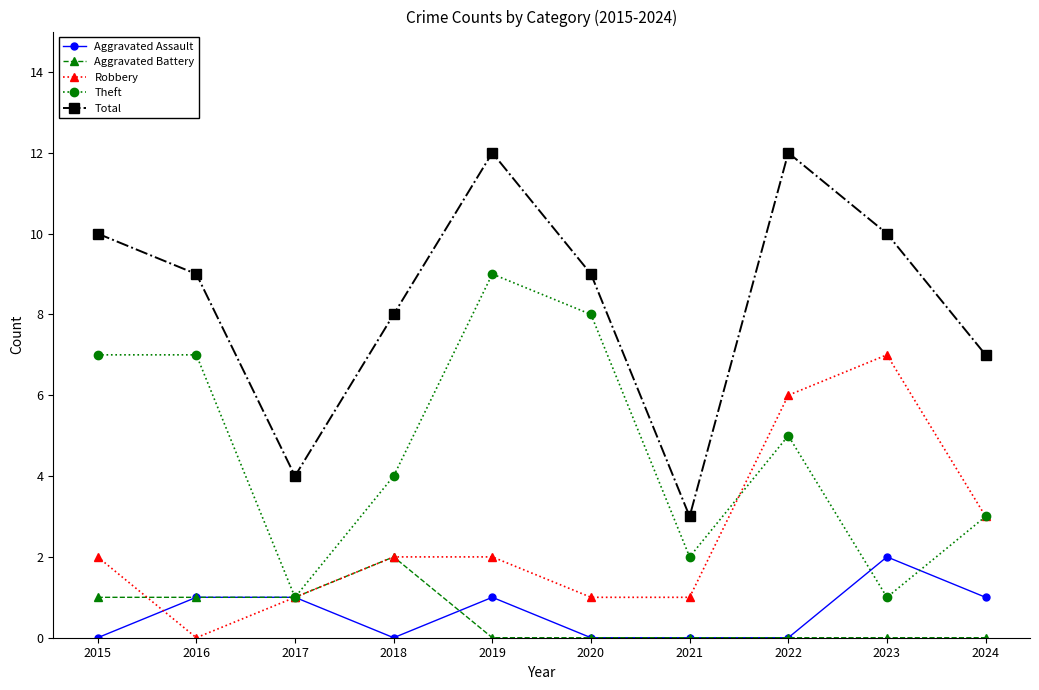

The value of Robbery at 2017 is 1. True or false?

True